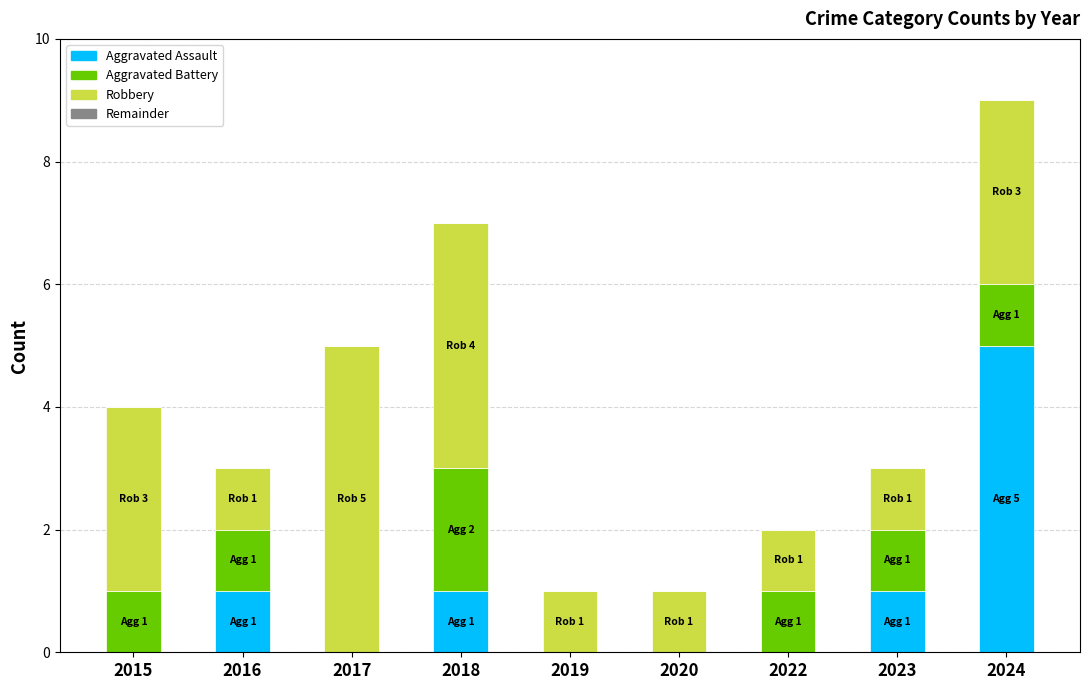

Reading left to right, what are the values for Aggravated Assault?

2015=0	2016=1	2017=0	2018=1	2019=0	2020=0	2022=0	2023=1	2024=5